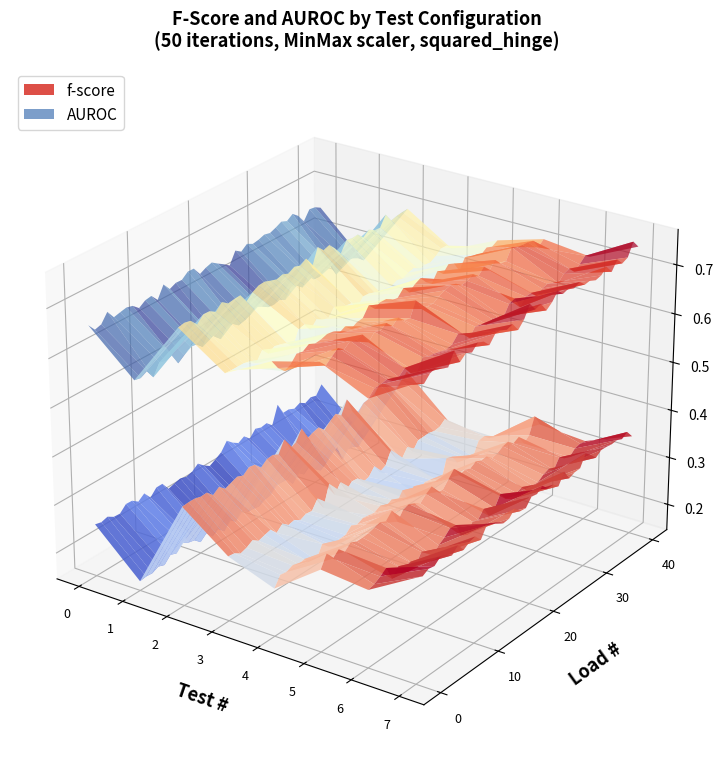

Reading right to left, list all the values displayed in this chart.

f-score: test_7=0.4	test_6=0.3	test_5=0.3	test_4=0.3	test_3=0.3	test_2=0.3	test_1=0.2	test_0=0.3
AUROC: test_7=0.7	test_6=0.7	test_5=0.7	test_4=0.7	test_3=0.6	test_2=0.7	test_1=0.6	test_0=0.7